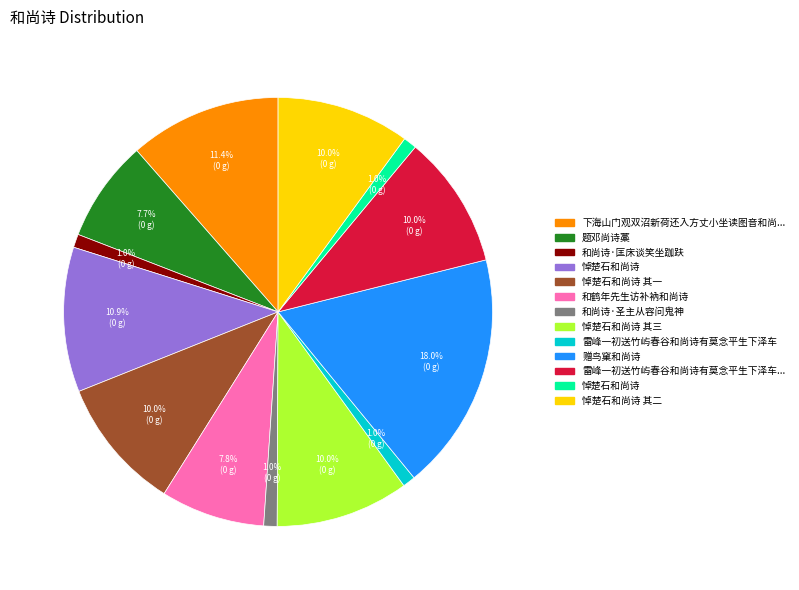

To the nearest percent, what is the average slice percentage?

8%